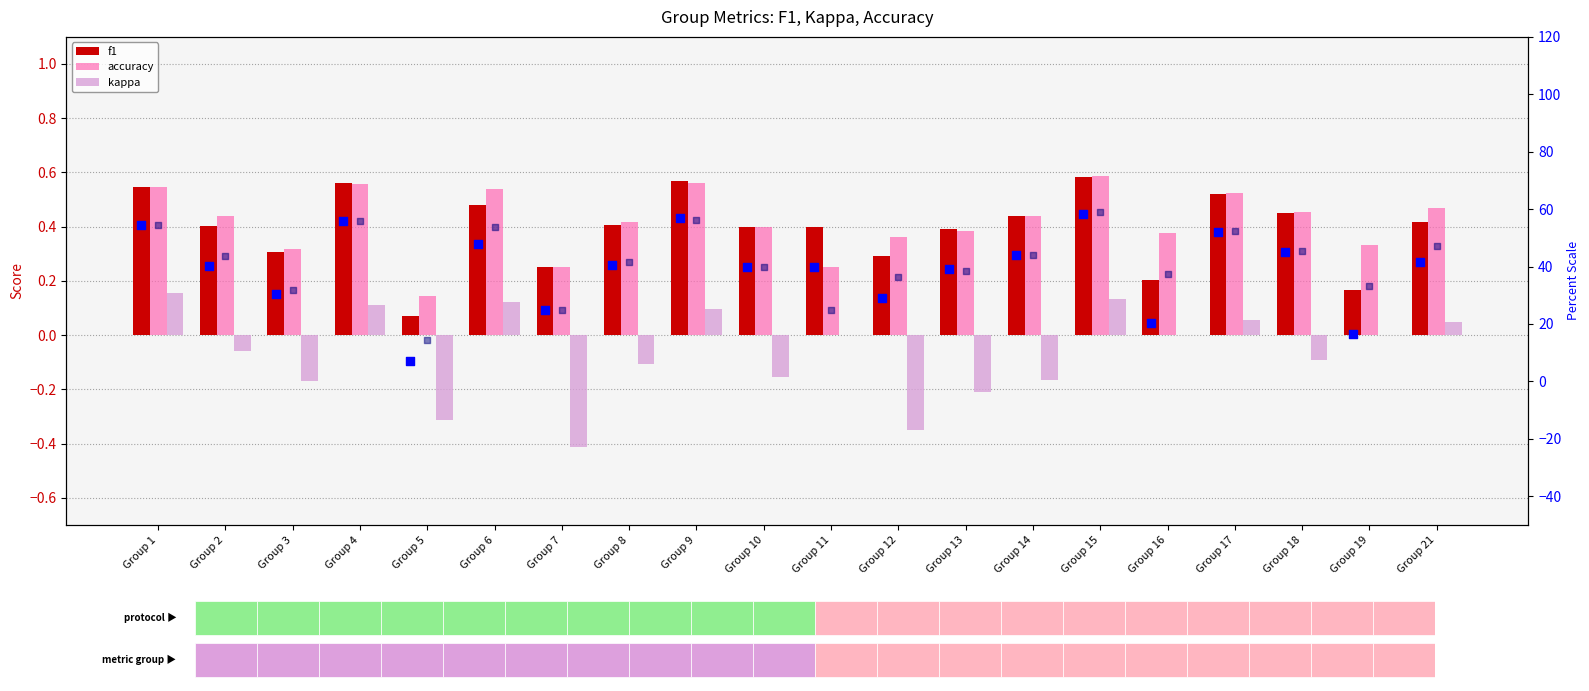

Is the value of accuracy % at Group 18 greater than the value of f1 % at Group 10?

Yes